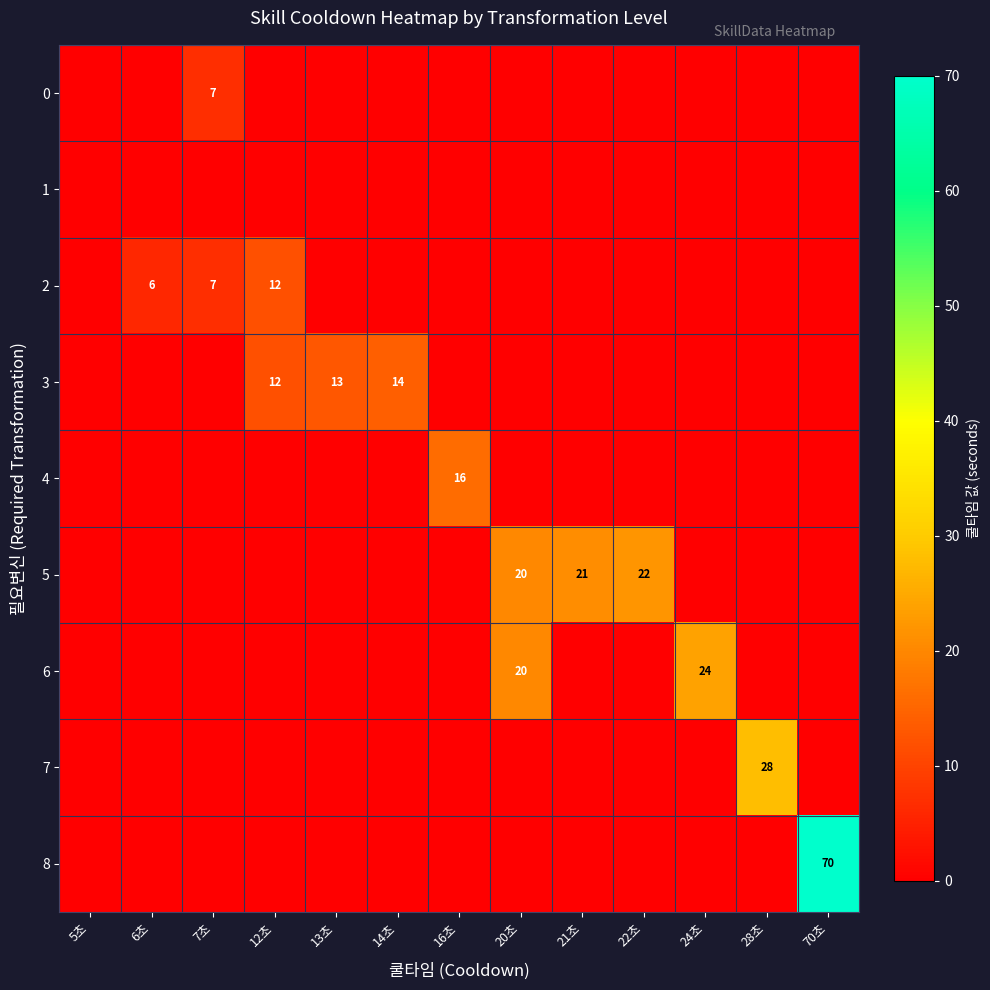

Which series has the widest spread of values?

8